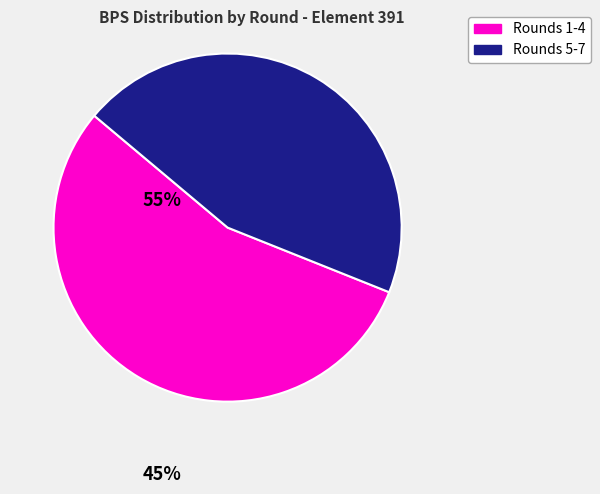

Is there a majority slice in this chart?

Yes